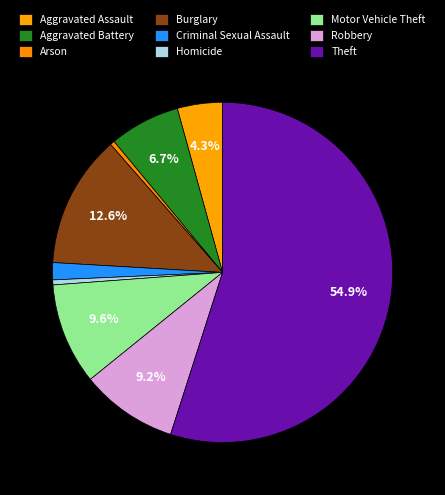

Count the number of slices in the pie.

9